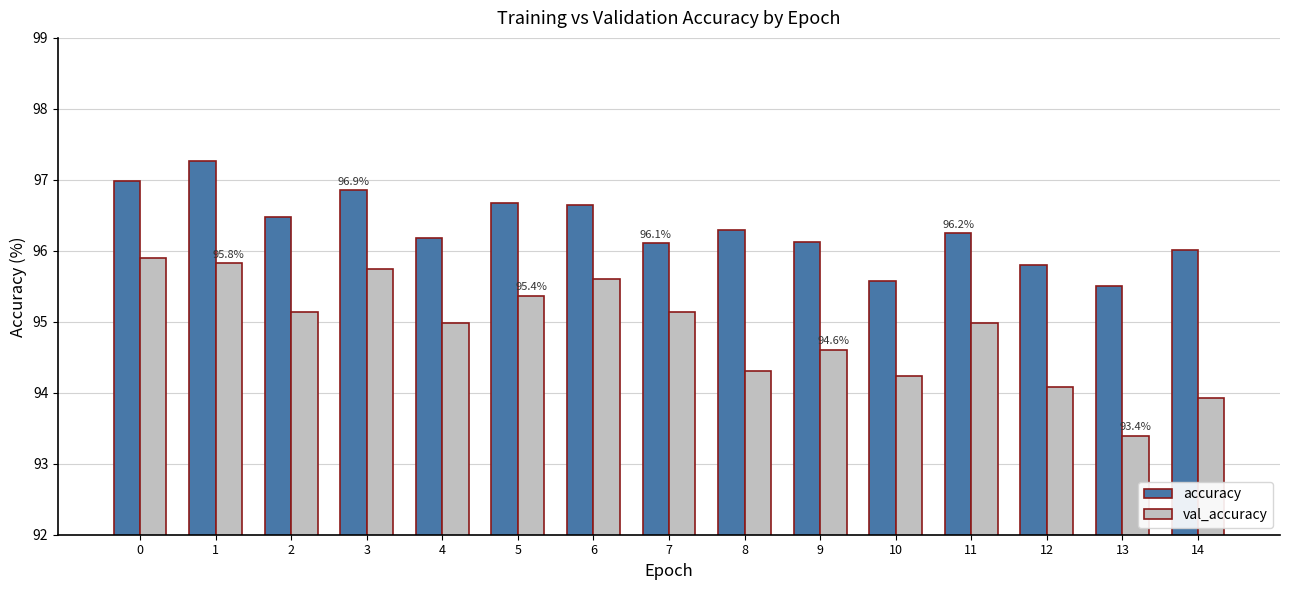

The value of val_accuracy at 14 is 93.9. True or false?

True